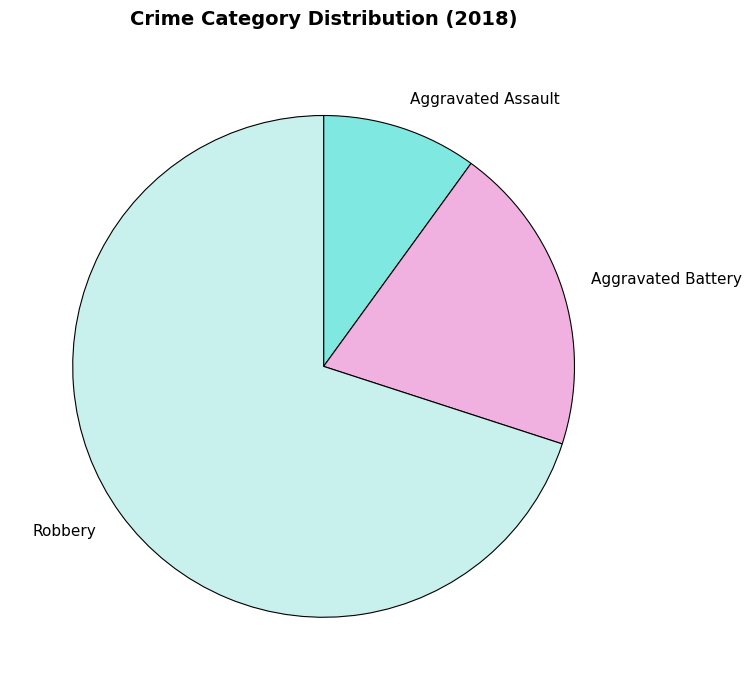

Is there any slice that represents more than half of the pie?

Yes